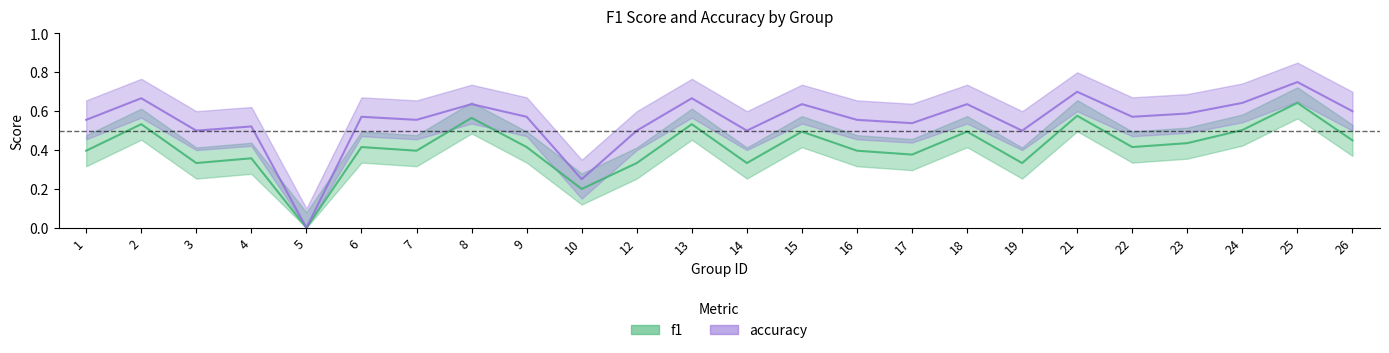

Which has a higher value, 8 or 15?

8